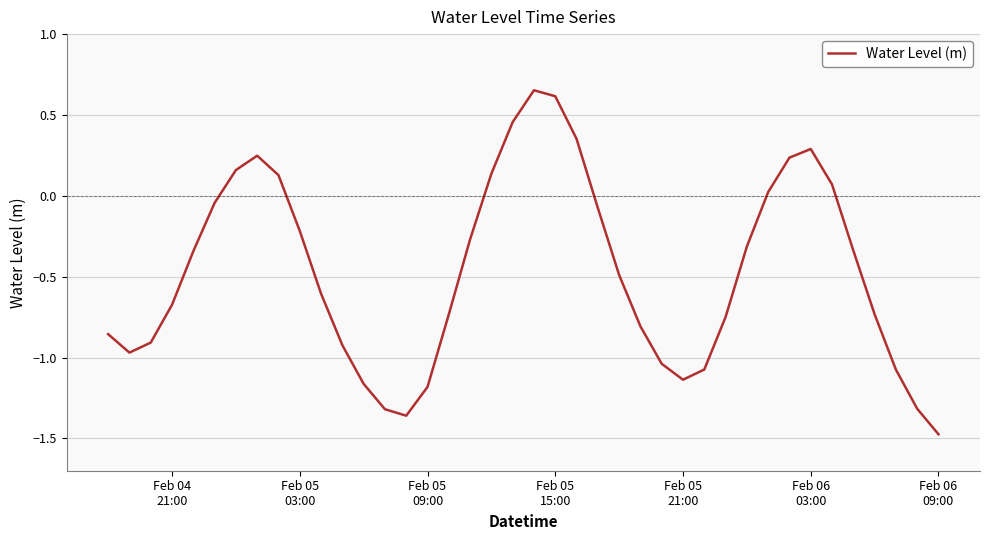

What is the minimum value shown in the chart?

-1.5